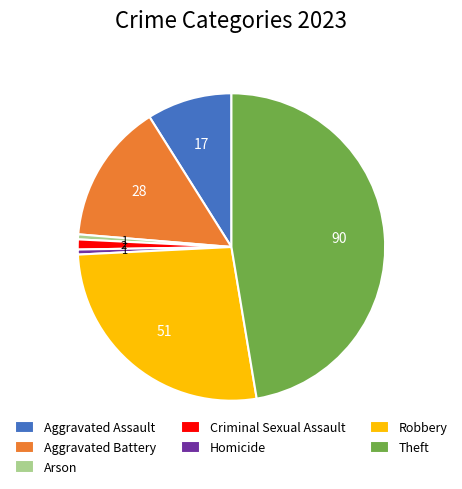

The Robbery slice represents 15% of the pie. True or false?

False